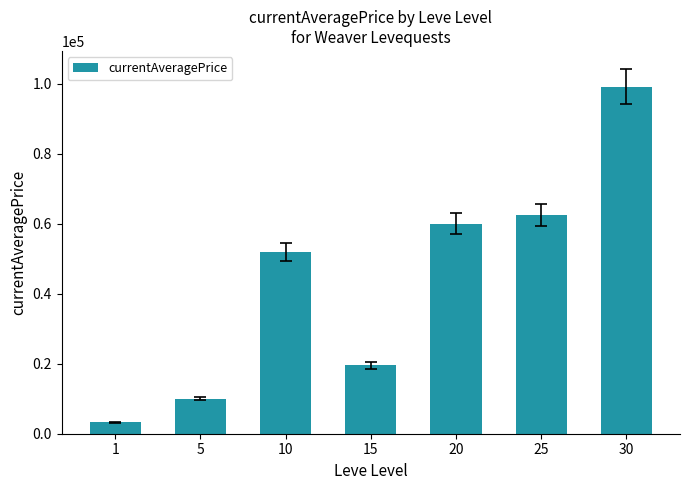

What value does the data have at 15?

19587